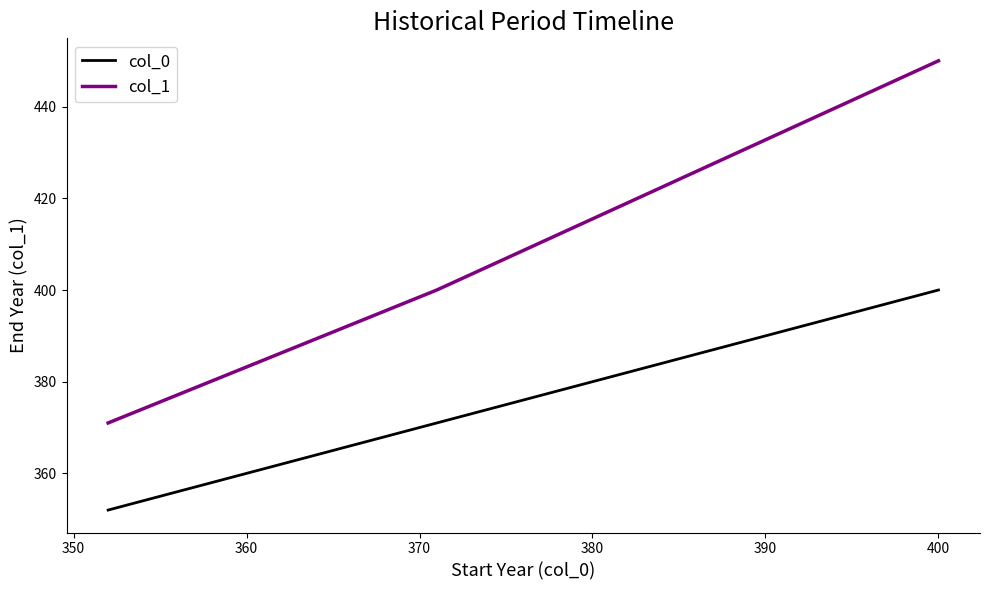

Which series has the widest spread of values?

col_1